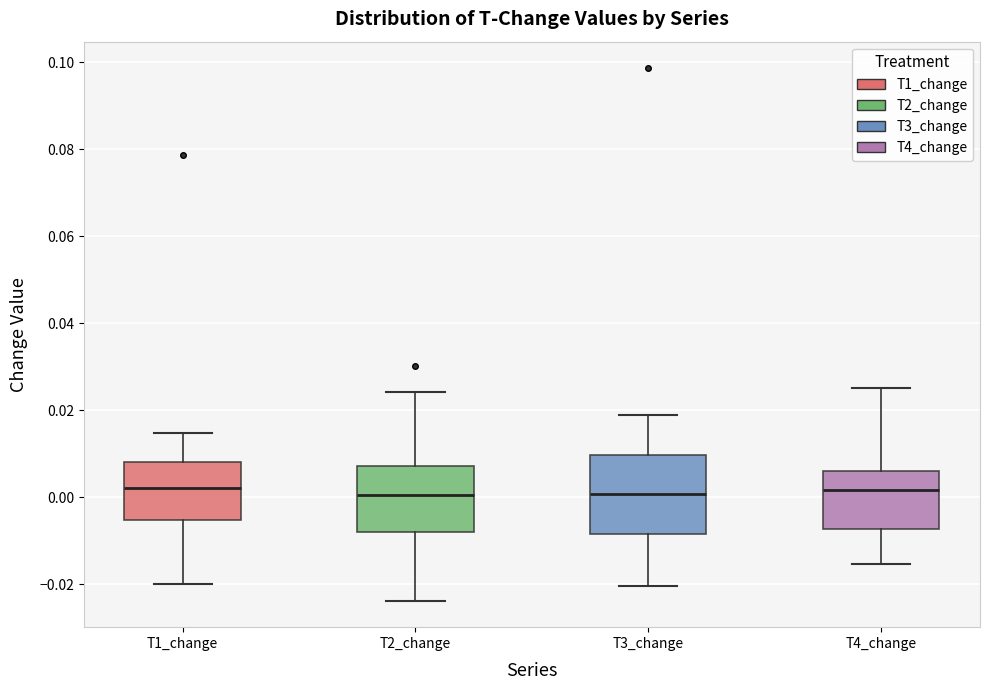

Where does the upper whisker of the box for T3_change end on the y-axis? The values are not printed on the chart, so give them approximately, as read against the axis.

0.018